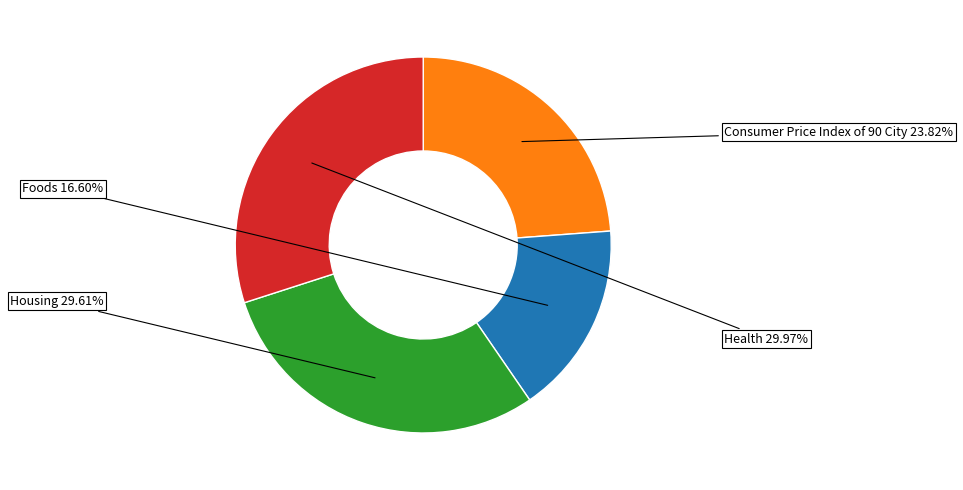

Does any single category account for the majority?

No